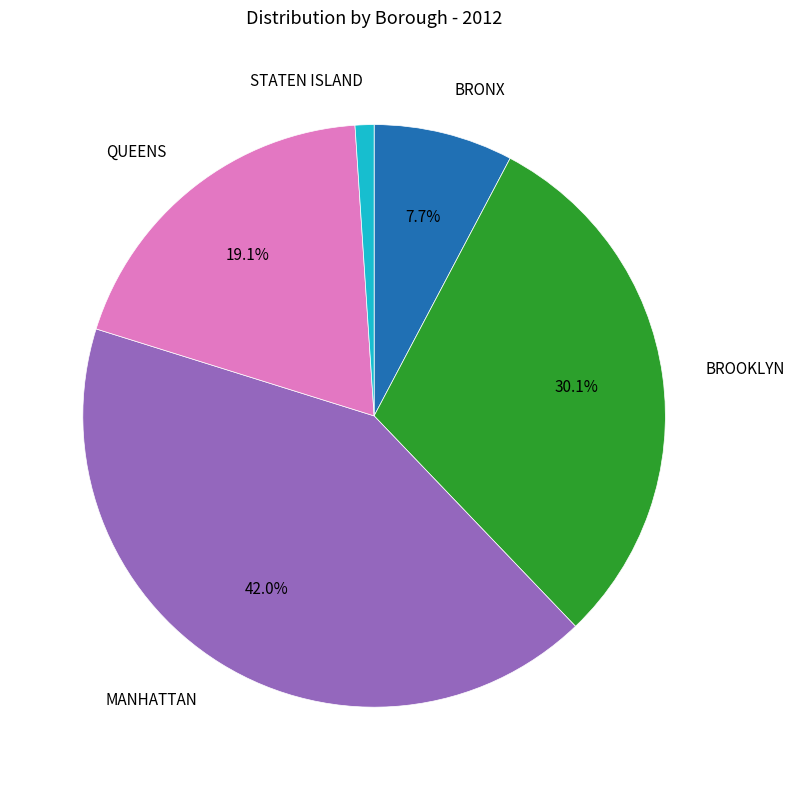

To the nearest percent, what is the combined percentage of QUEENS and MANHATTAN?

61%